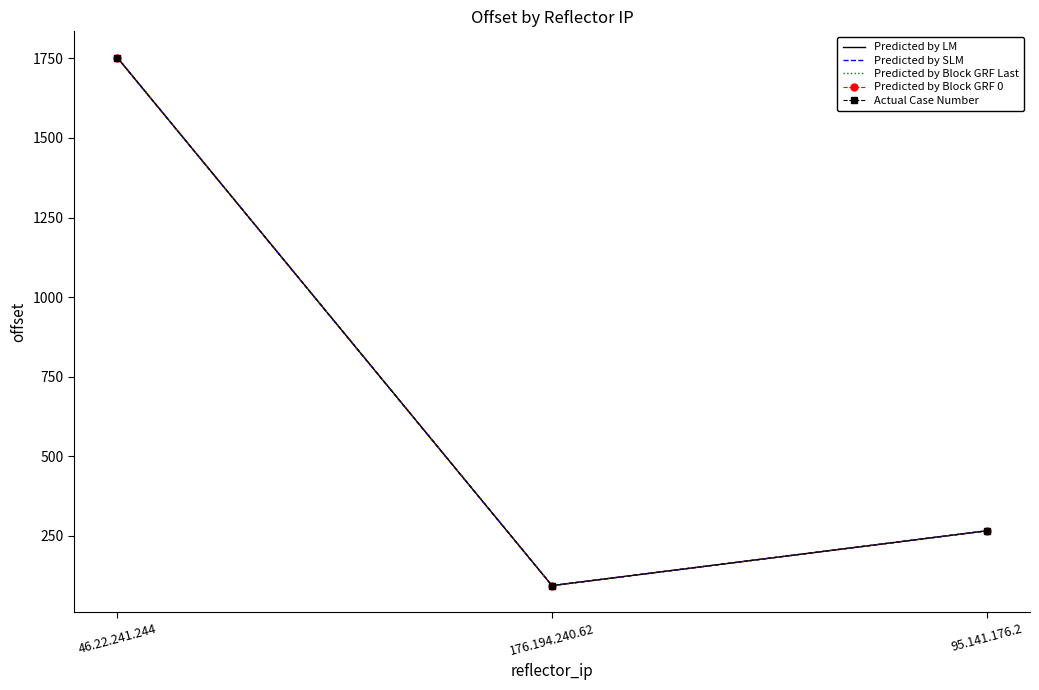

Reading right to left, what are all the values shown in this chart?

Predicted by LM: 266	94	1752
Predicted by SLM: 266	94	1752
Predicted by Block GRF Last: 266	94	1752
Predicted by Block GRF 0: 266	94	1752
Actual Case Number: 266	94	1752